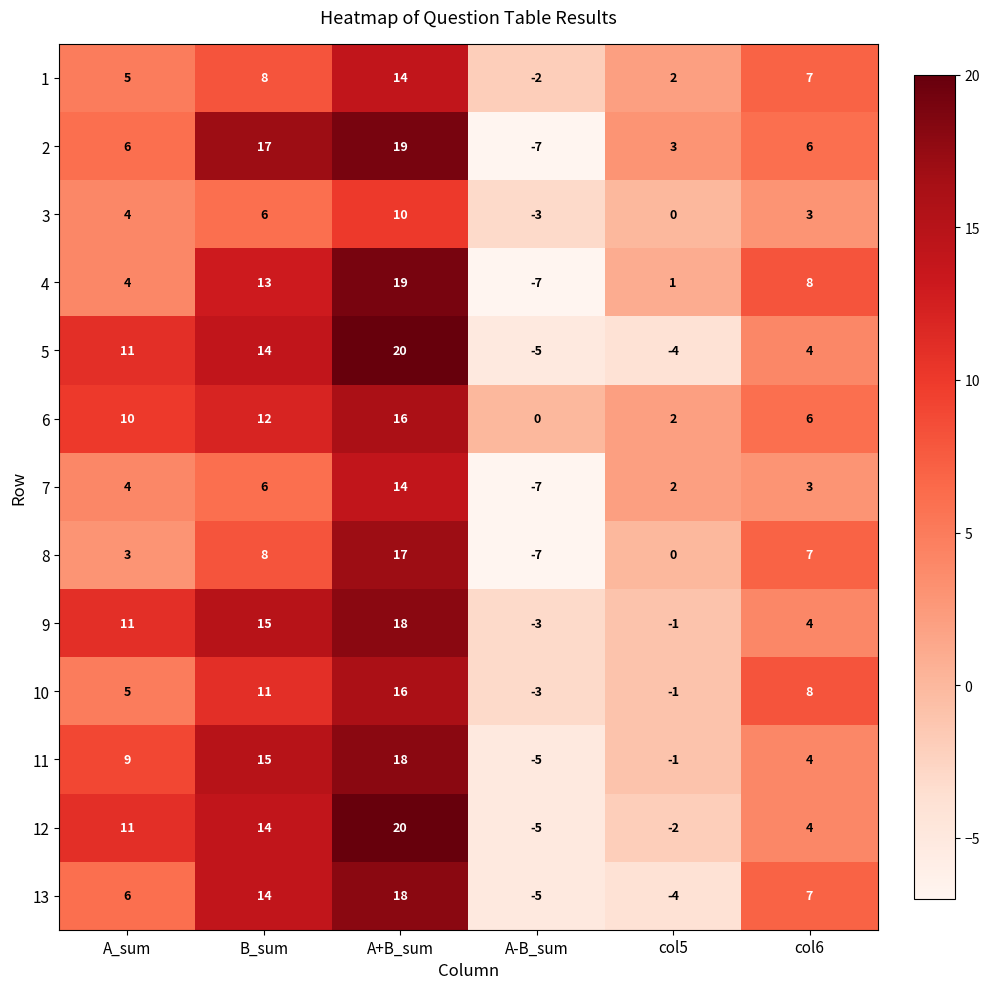

Which category has the lowest value across all series?

A-B_sum